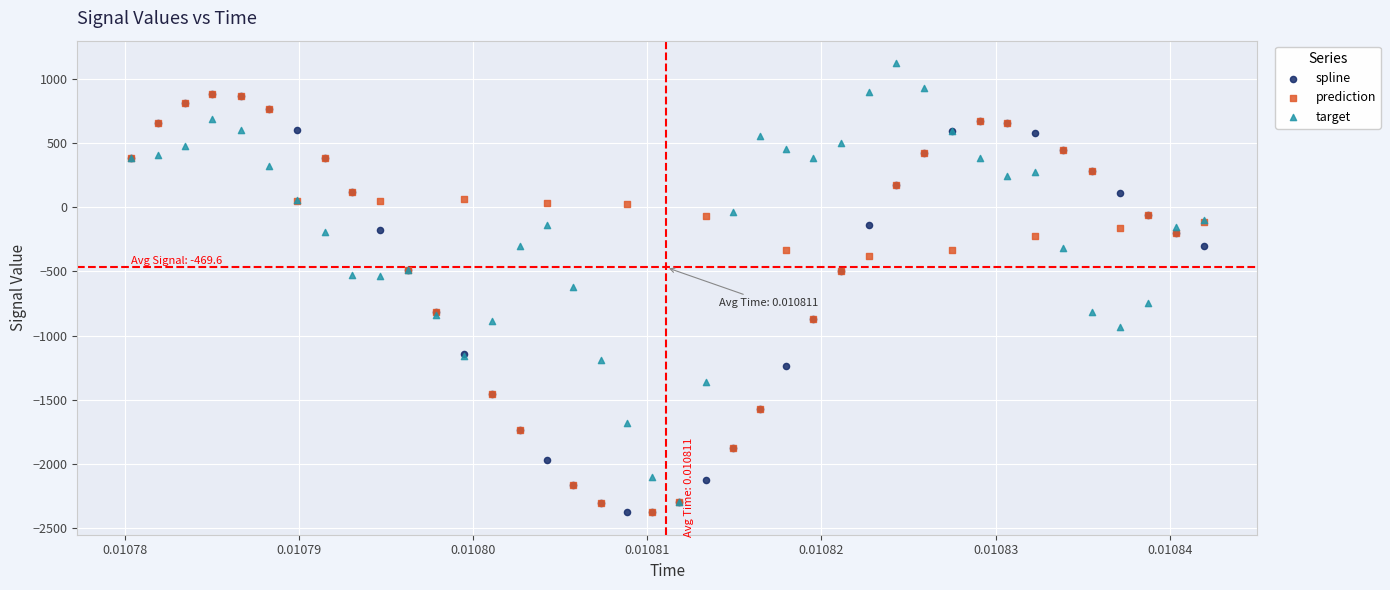

What are all the series names shown in the legend?

spline, prediction, target